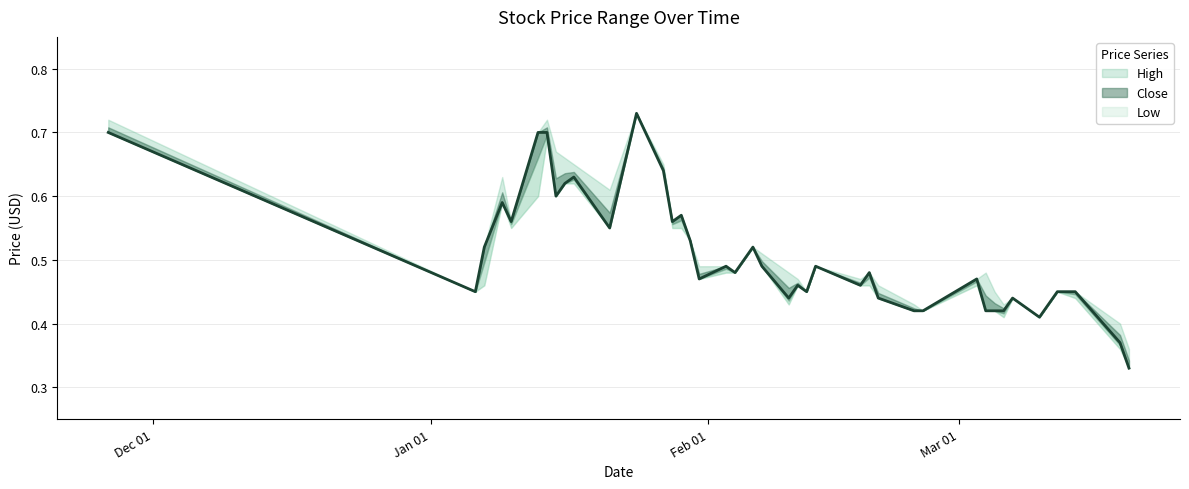

What is the label of the 40th point from the left?

2014-03-20